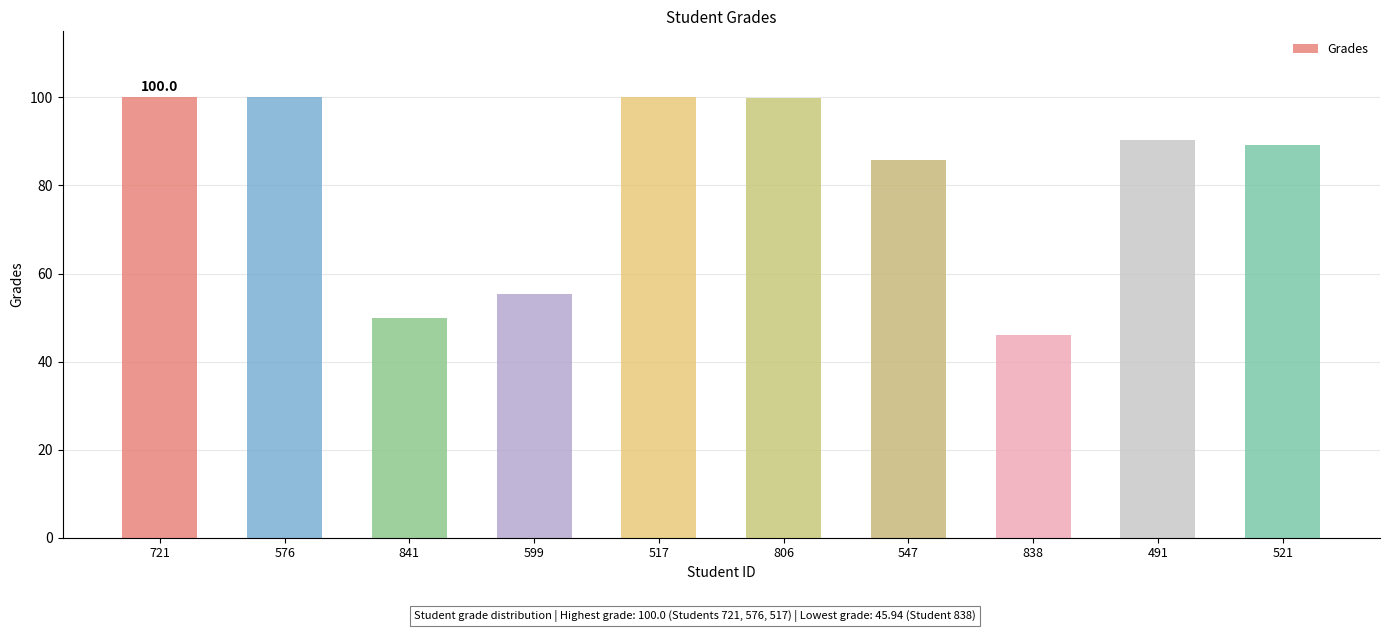

Which has a higher value, 841 or 576?

576